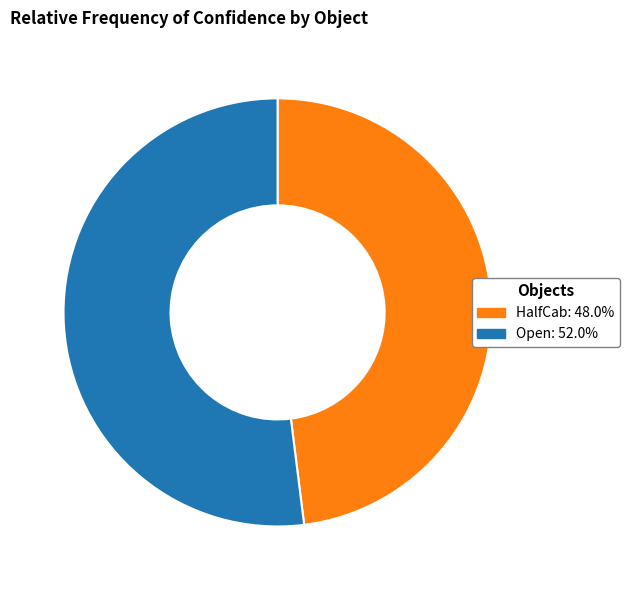

Do Open: 52.0% and HalfCab: 48.0% together represent more than half of the pie?

Yes